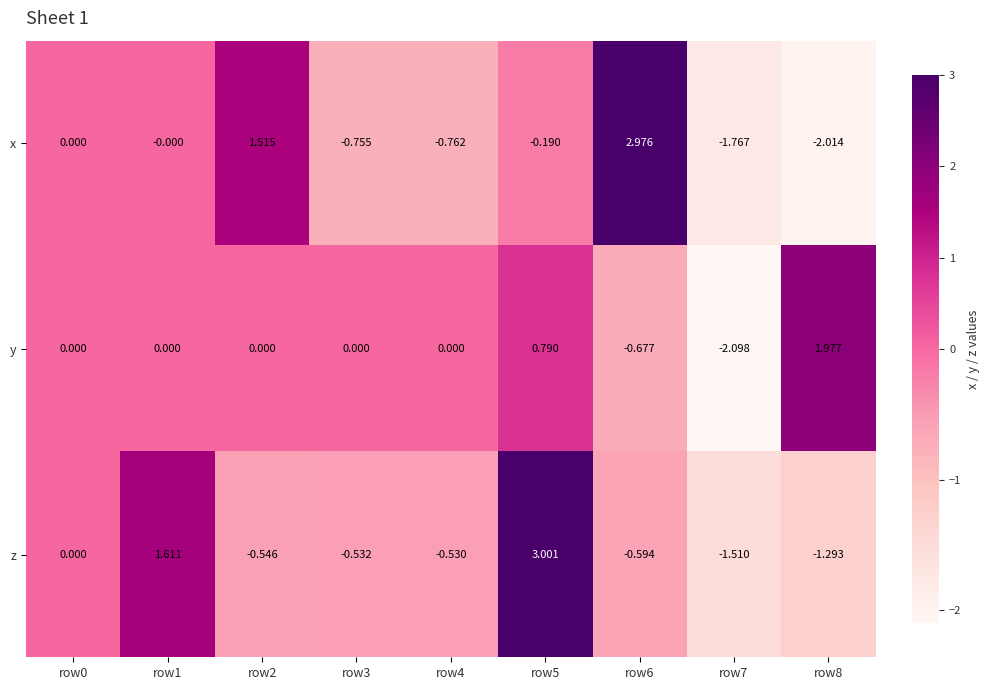

Rank the series by their average value, from highest to lowest.

y, z, x